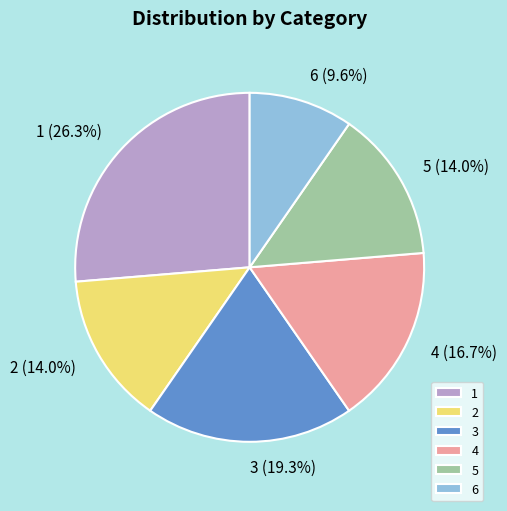

Does 4 account for over 50% of the chart?

No